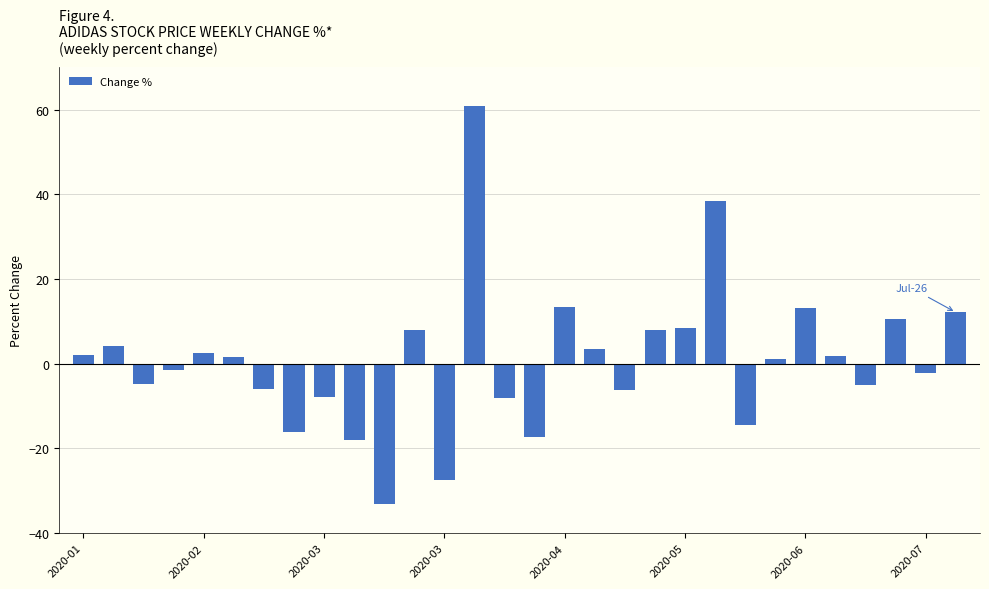

How many positive values are there?

16